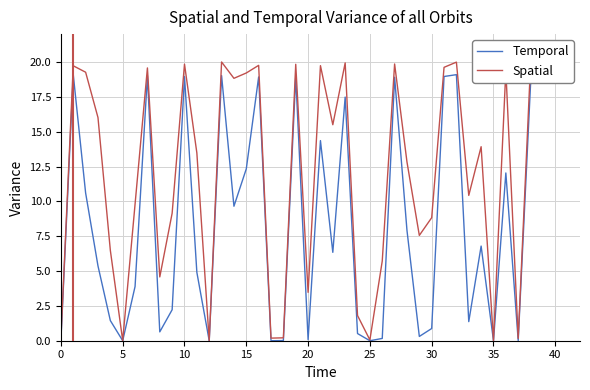

Which series has the largest total across all categories?

Spatial